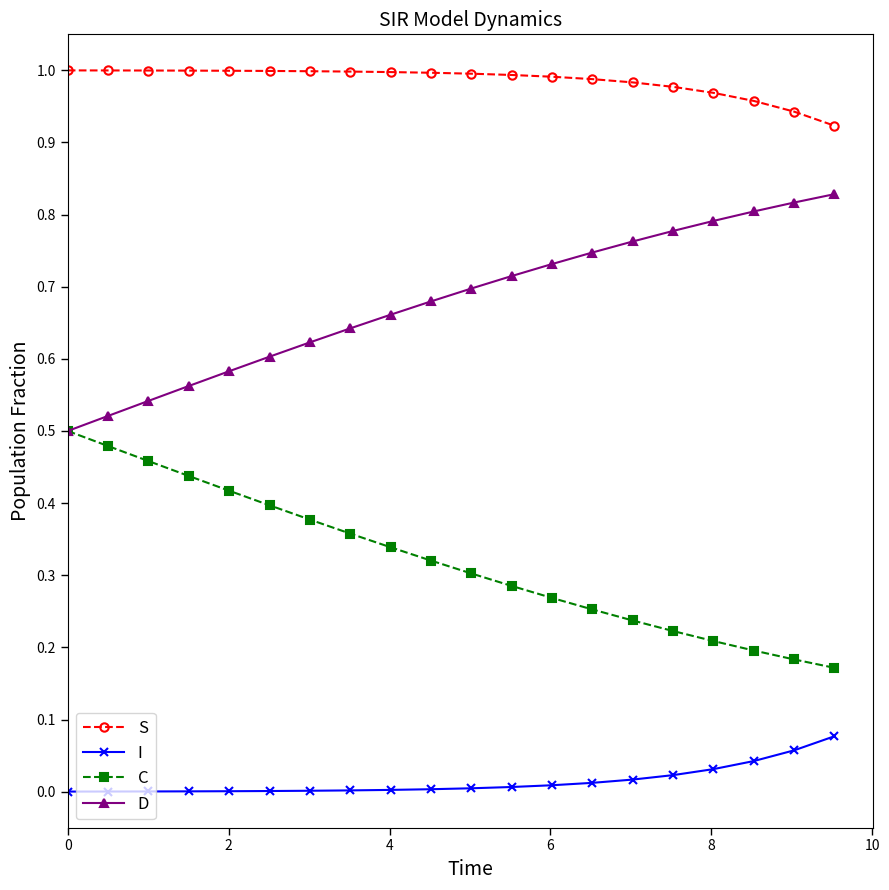

List the series in order of their overall mean, highest first.

S, D, C, I